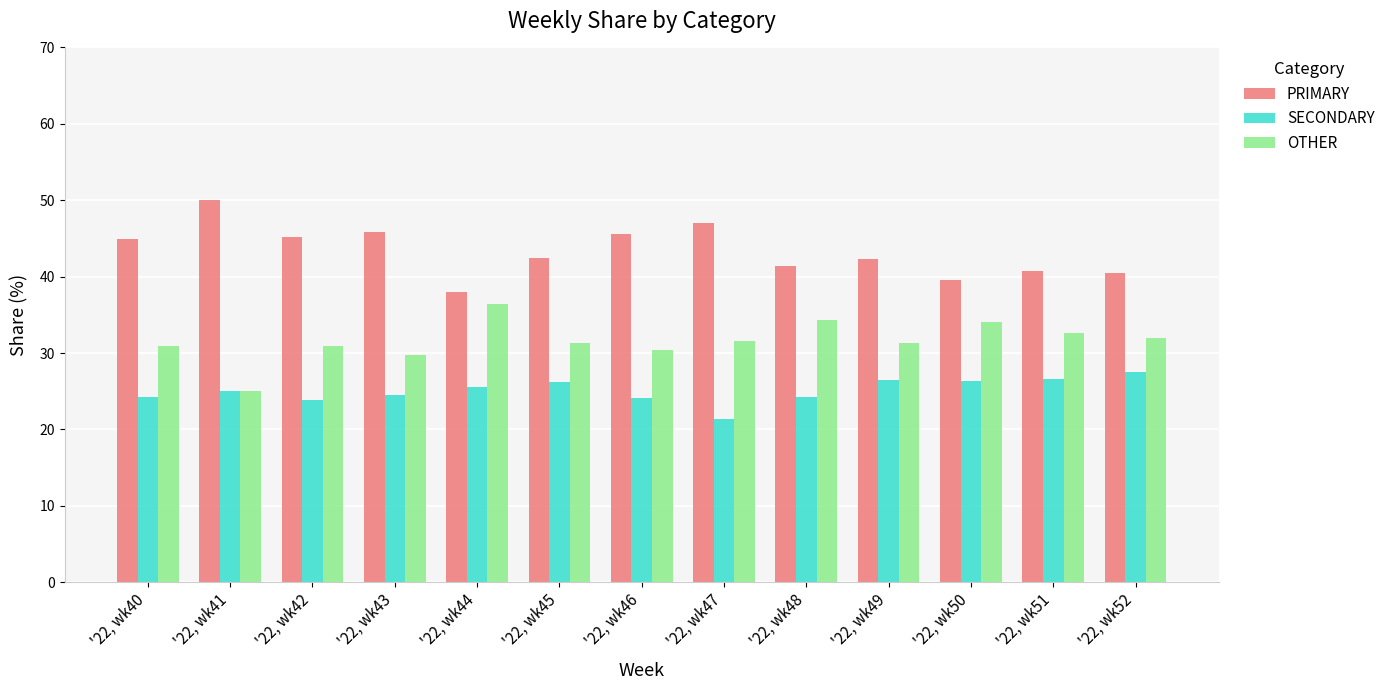

What is the difference between the maximum and second lowest values in the PRIMARY series?

10.5